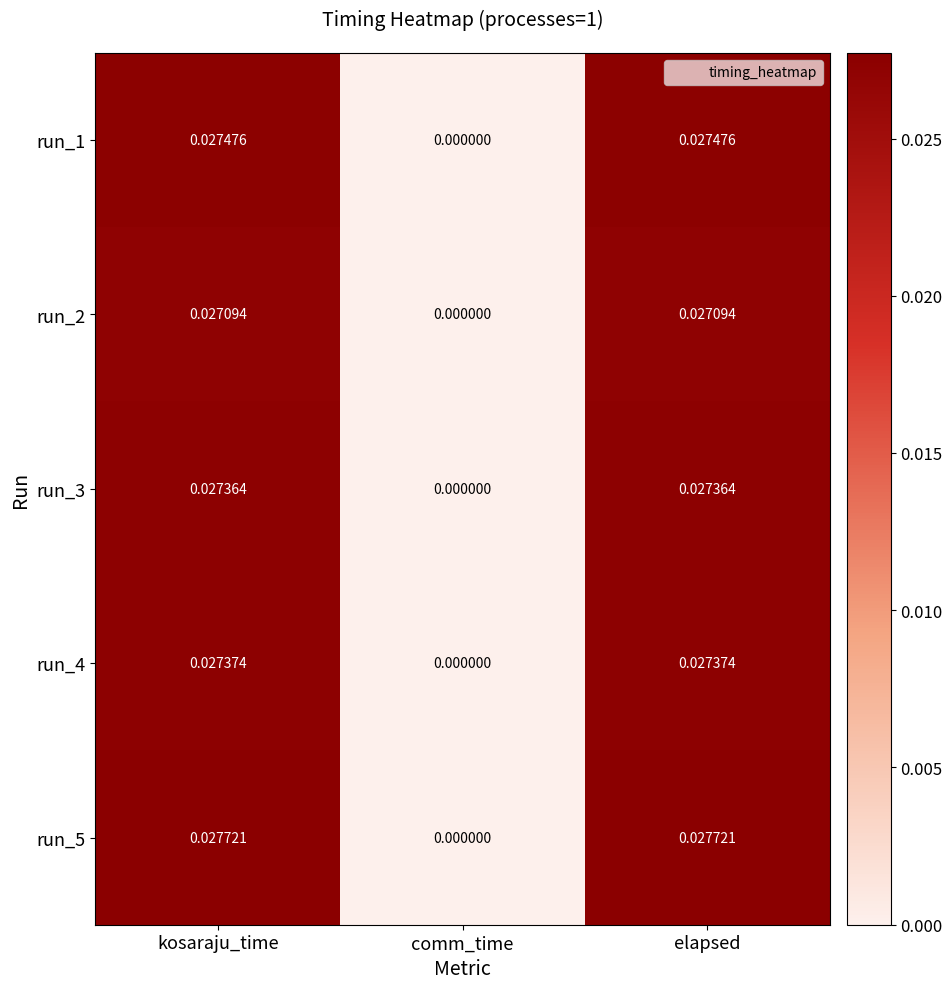

At which label is run_3 closest to 0?

comm_time